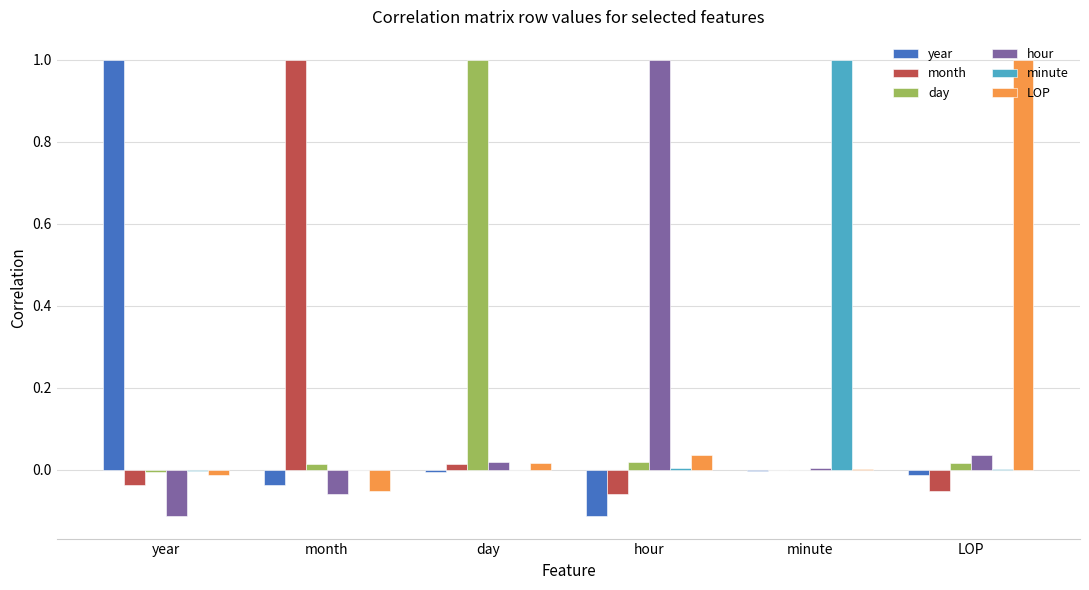

Is it true that LOP equals 0.0 at day?

True